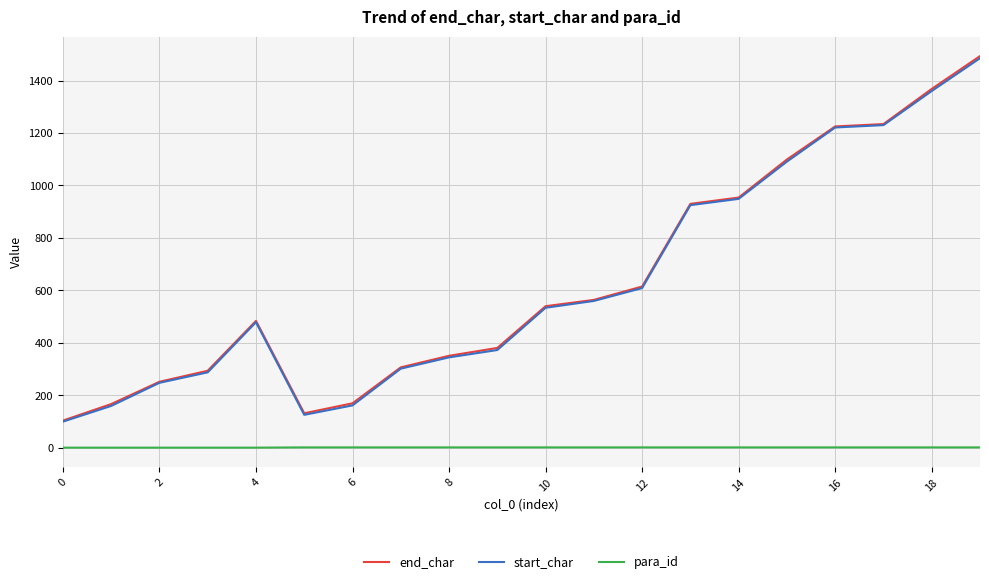

True or false: para_id and end_char cross at least once.

False